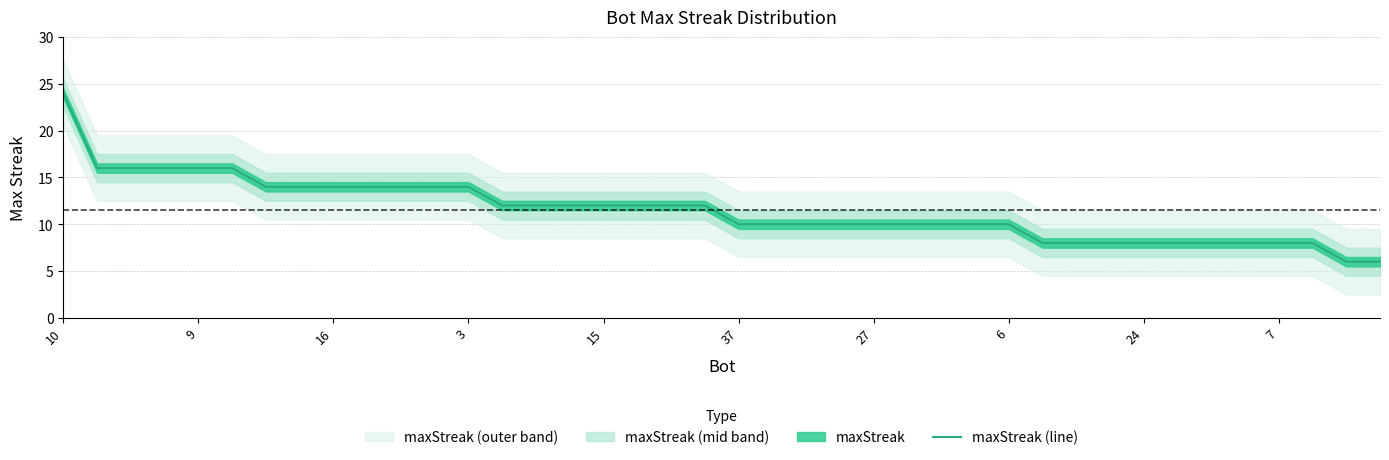

What is the maximum value shown in the chart?

24